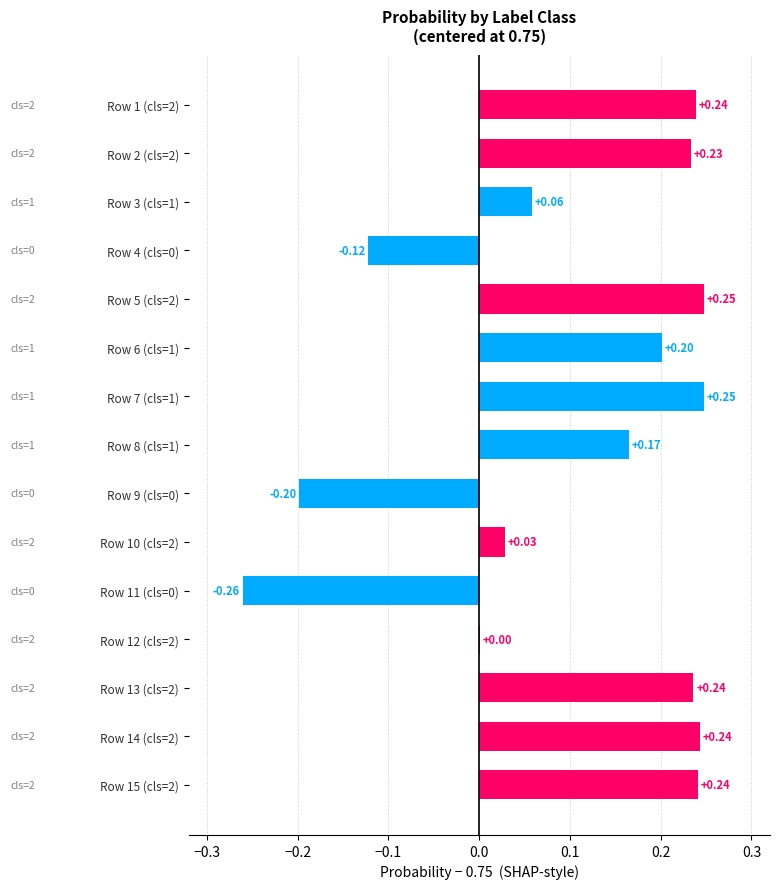

What is the greatest value displayed?

1.0